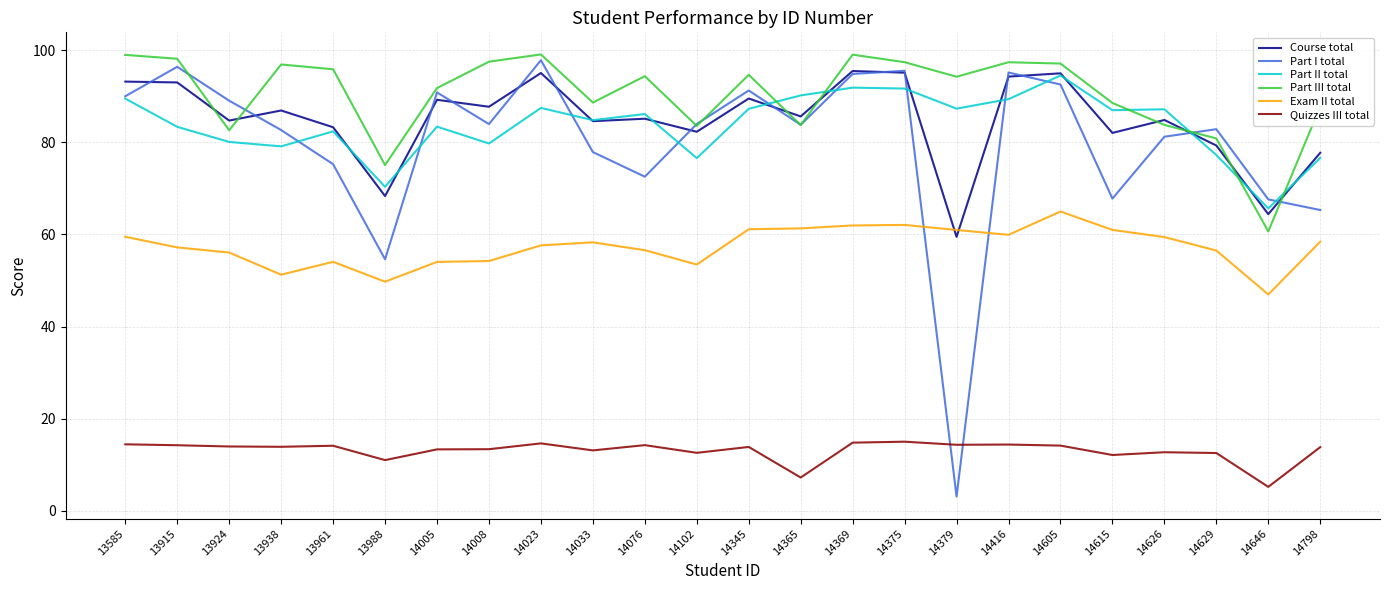

How many times do Quizzes III total and Part I total cross each other?

2